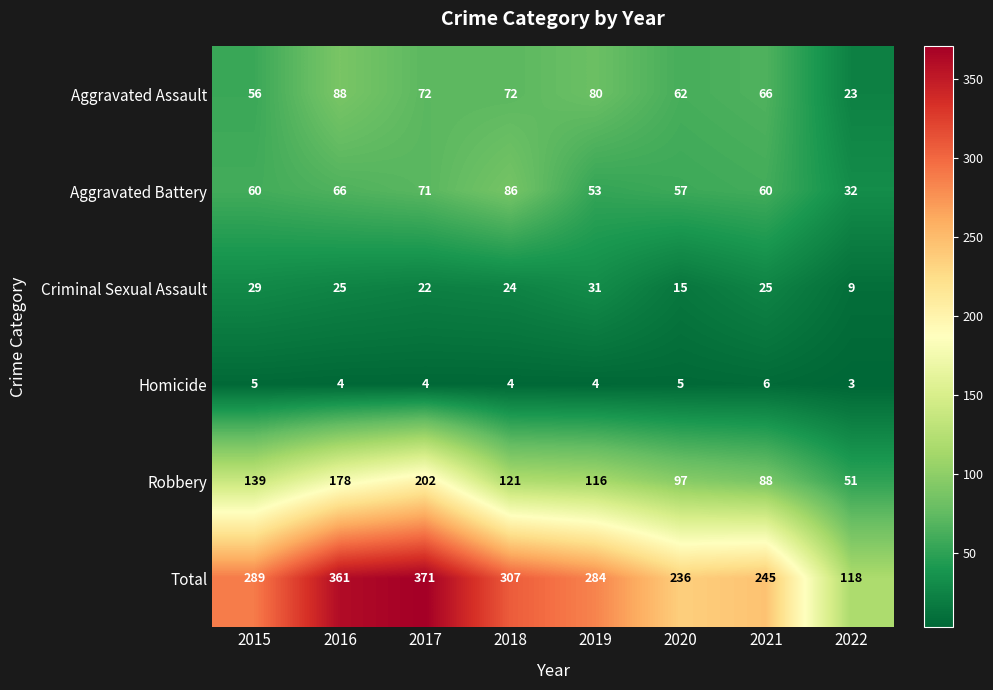

Where does the Homicide series first go above 4?

2015